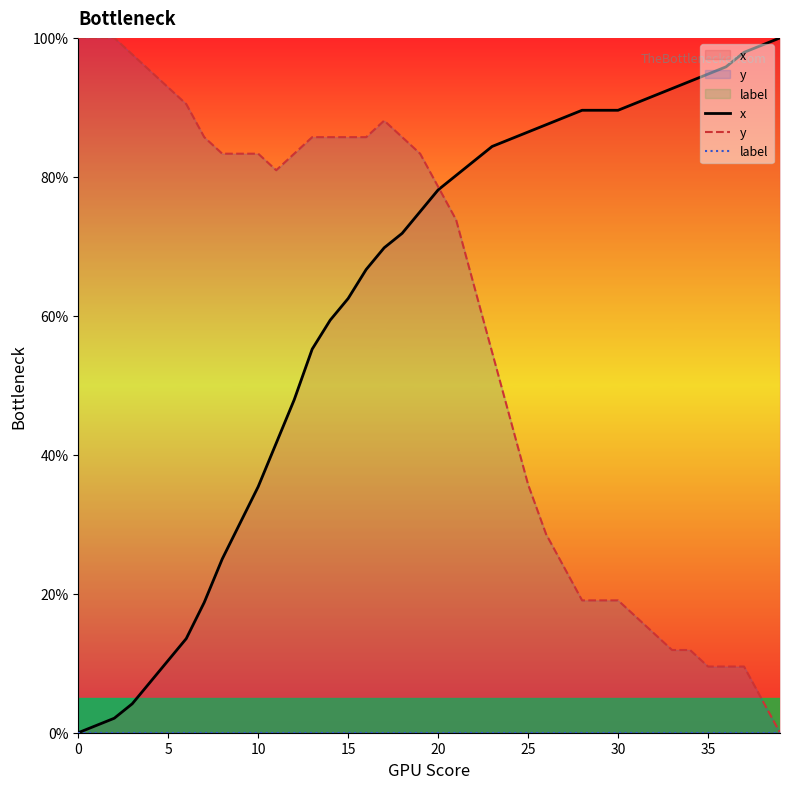

What is the highest value of the y series?

100.0